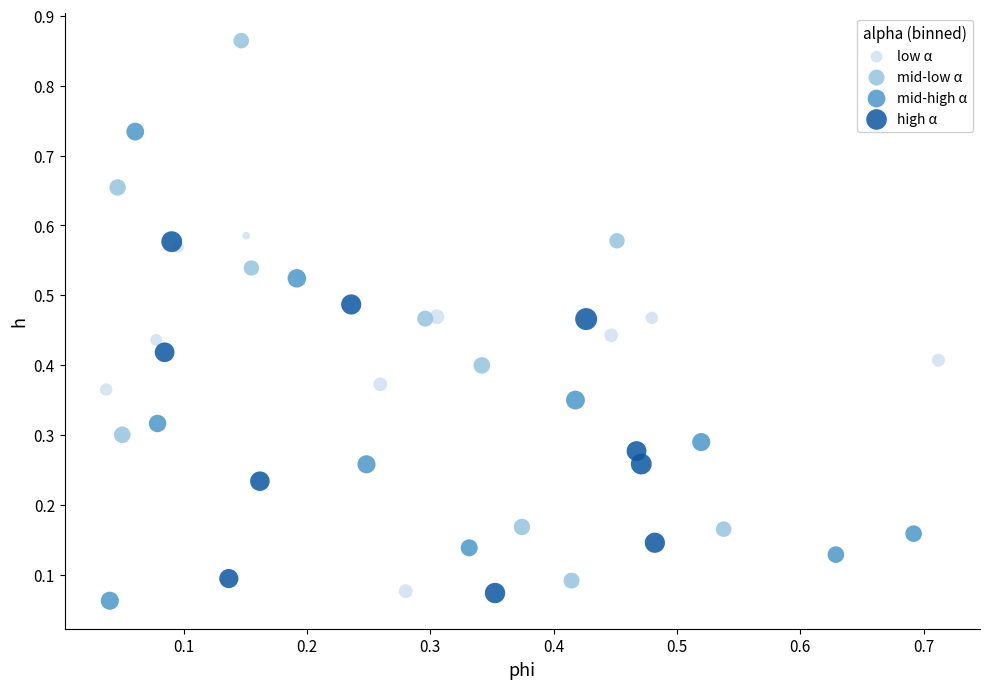

Which series has the widest spread of Y values?

mid-low α